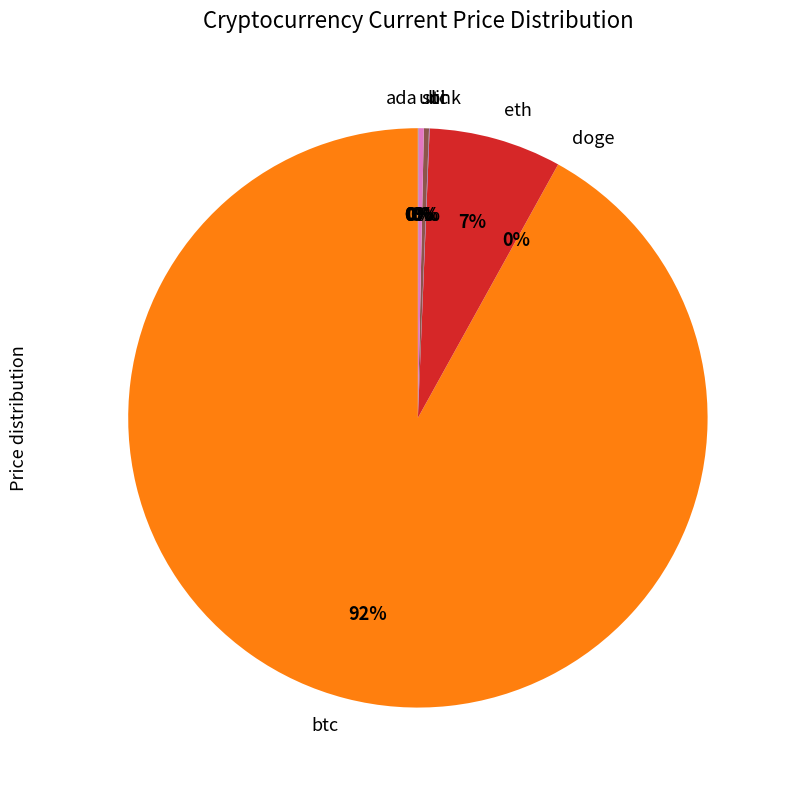

To the nearest percent, what is the average slice percentage?

12%